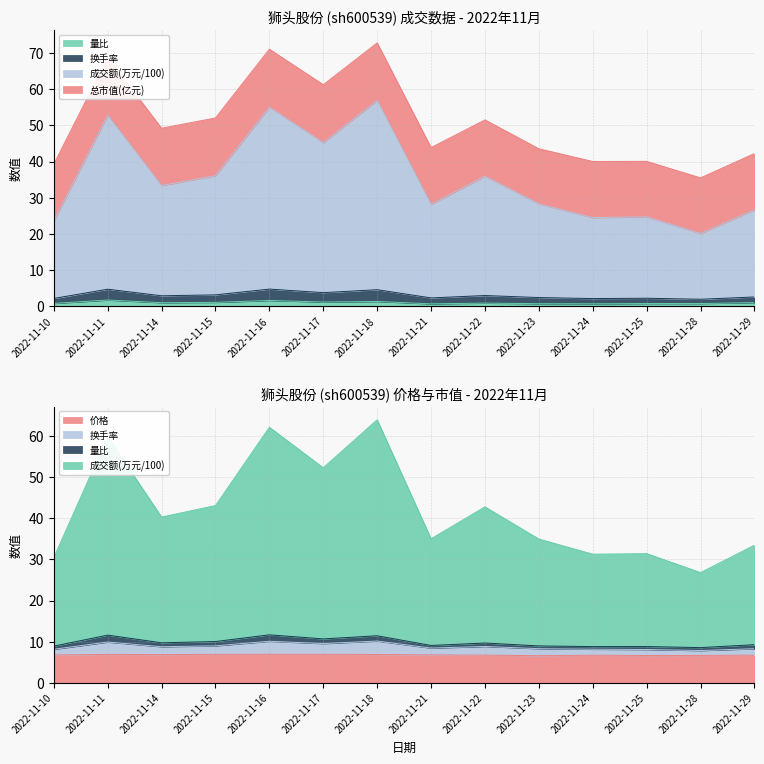

True or false: 量比 and 成交额(万元) intersect in this chart.

False